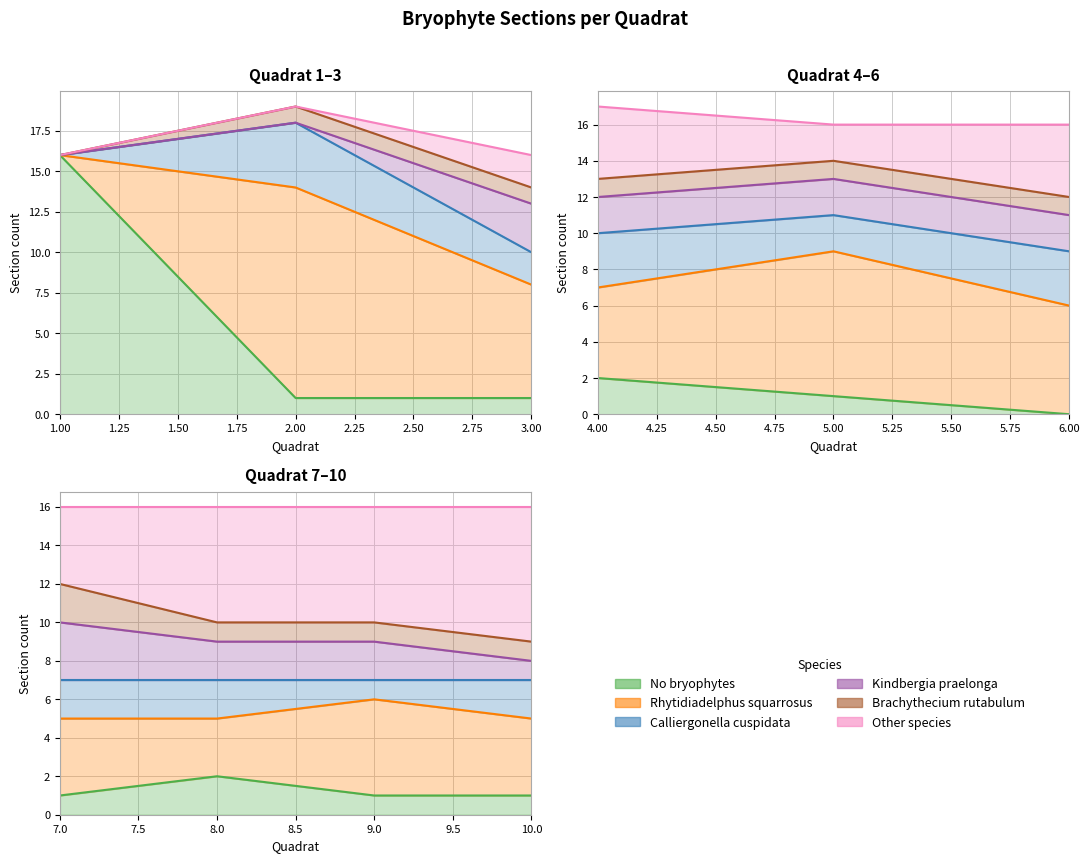

At how many categories does at least one series exceed 2?

10